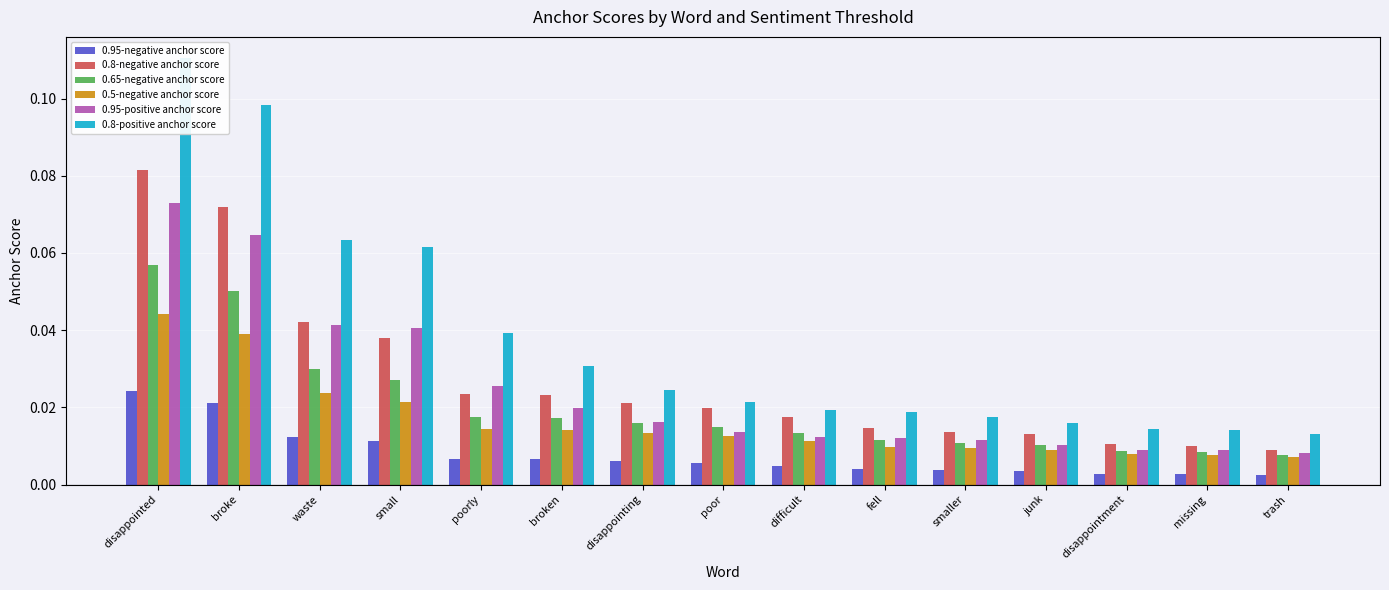

What is the label of the 5th bar from the right?

smaller